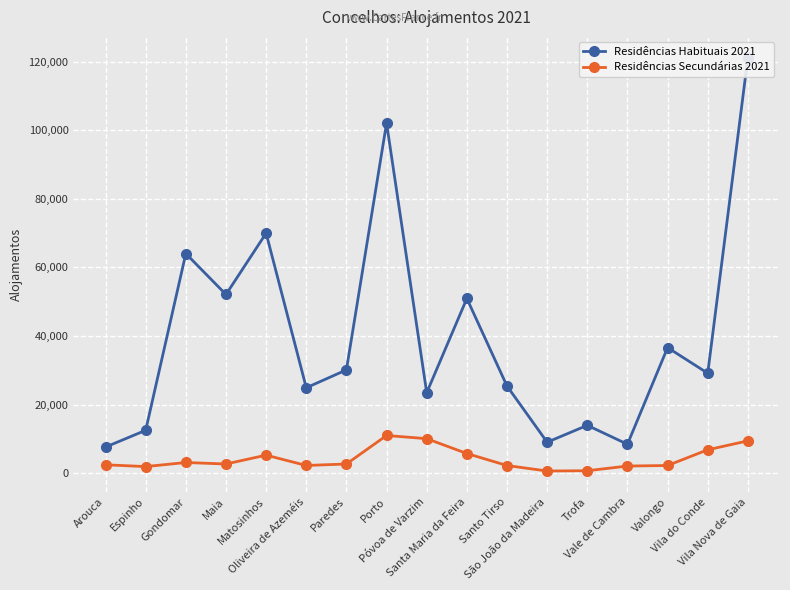

Rank the categories by Residências Habituais 2021 value from lowest to highest.

Arouca, Vale de Cambra, São João da Madeira, Espinho, Trofa, Póvoa de Varzim, Oliveira de Azeméis, Santo Tirso, Vila do Conde, Paredes, Valongo, Santa Maria da Feira, Maia, Gondomar, Matosinhos, Porto, Vila Nova de Gaia